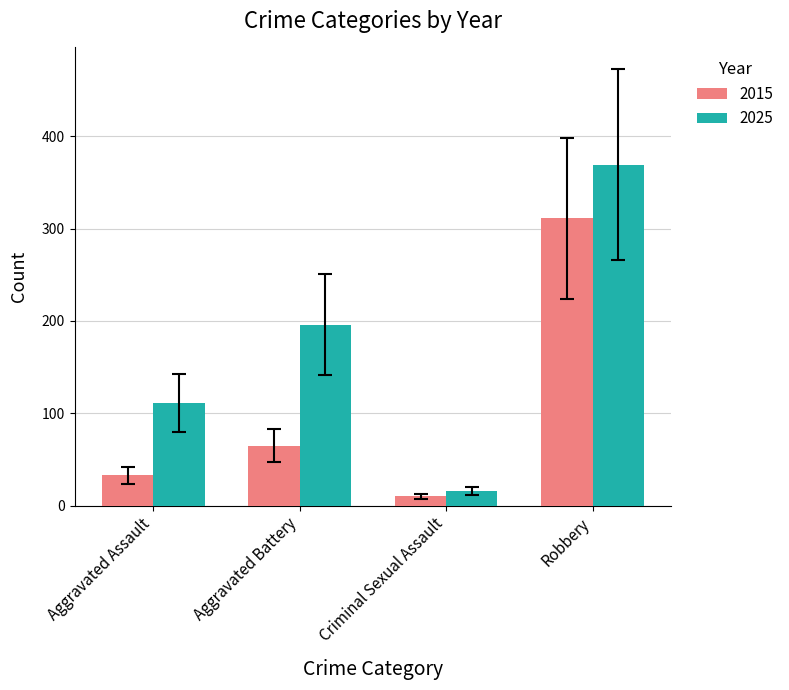

The 2025 series shows 634 at Robbery. True or false?

False